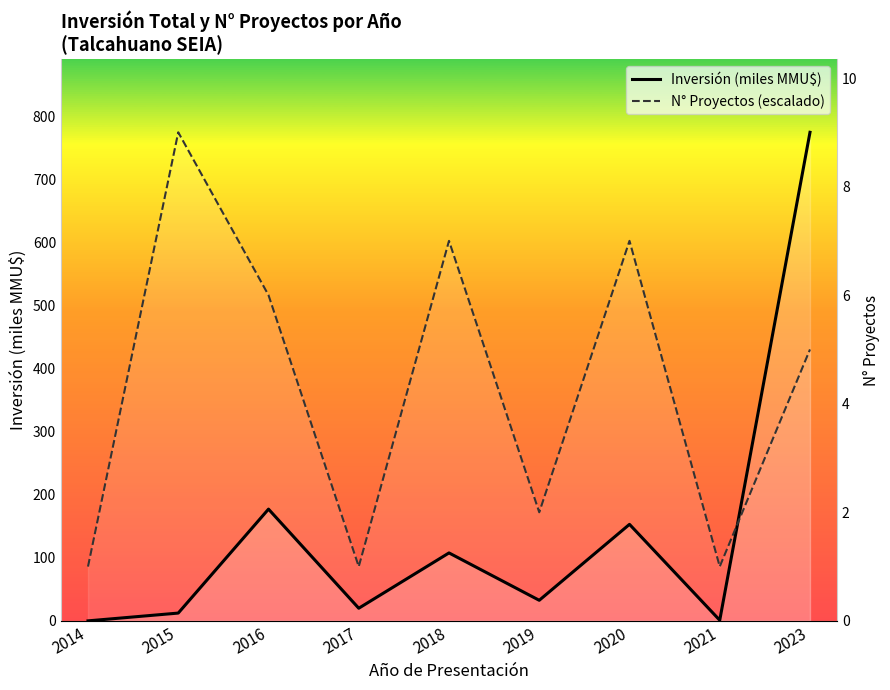

Between which two adjacent categories do Inversión (miles MMU$) and N° Proyectos (escalado) first intersect?

2021 and 2023